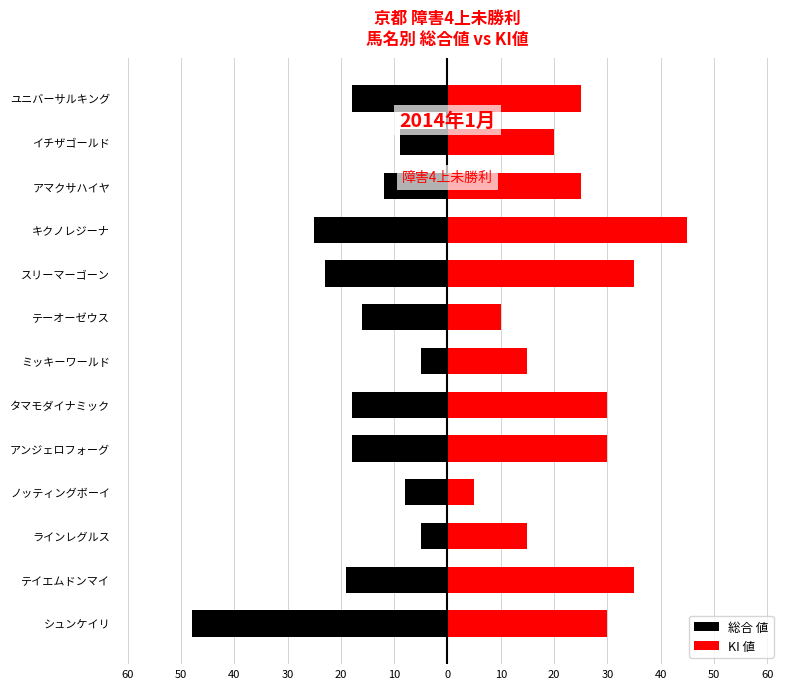

The 総合 値 series shows -27 at 60. True or false?

False